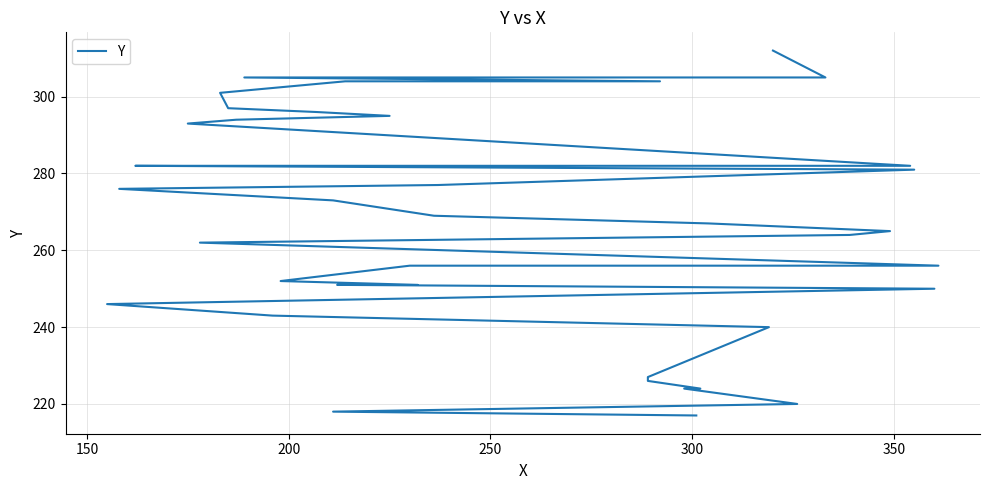

The value at 300 is 391. True or false?

False